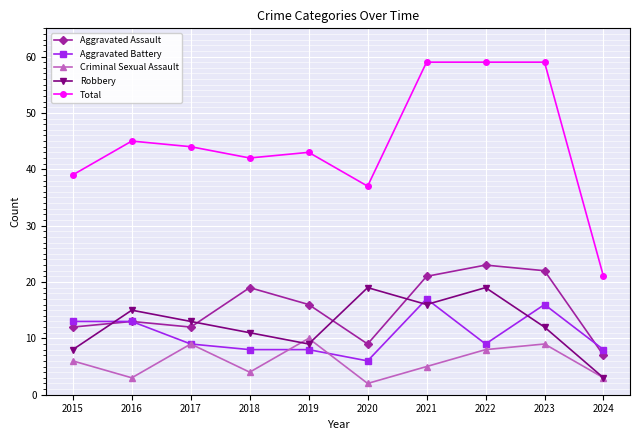

Read the Aggravated Battery value at 2024, to the nearest 10.

10